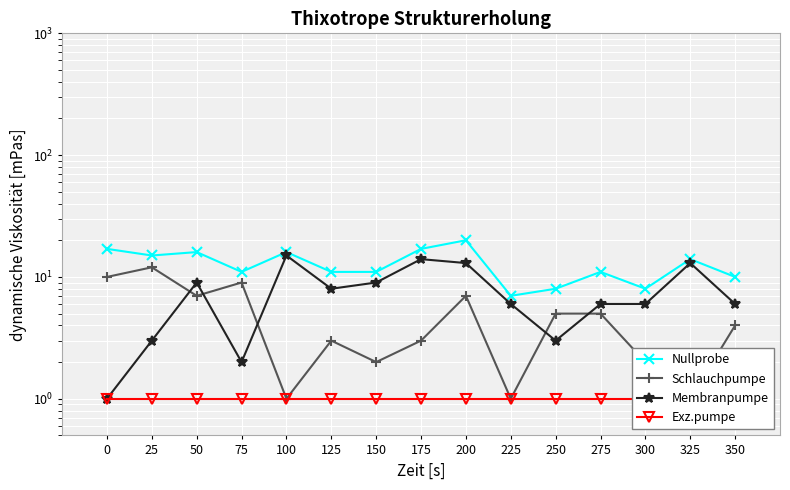

Reading left to right, list all the values displayed in this chart.

Nullprobe: 17	15	16	11	16	11	11	17	20	7	8	11	8	14	10
Schlauchpumpe: 10	12	7	9	1	3	2	3	7	1	5	5	2	1	4
Membranpumpe: 1	3	9	2	15	8	9	14	13	6	3	6	6	13	6
Exz.pumpe: 1	1	1	1	1	1	1	1	1	1	1	1	1	1	1